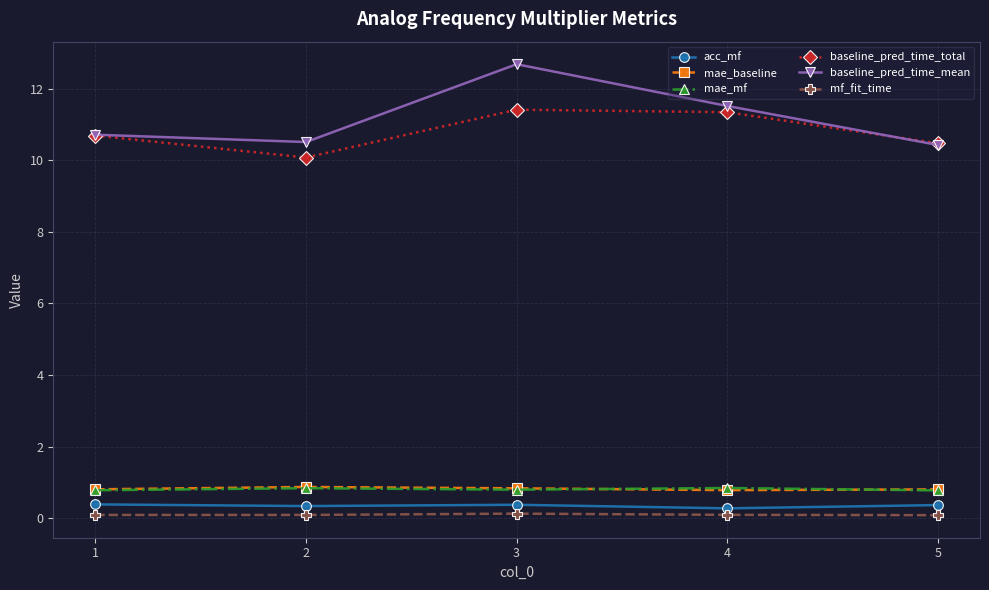

Which series changed the most between 4 and 5?

baseline_pred_time_mean